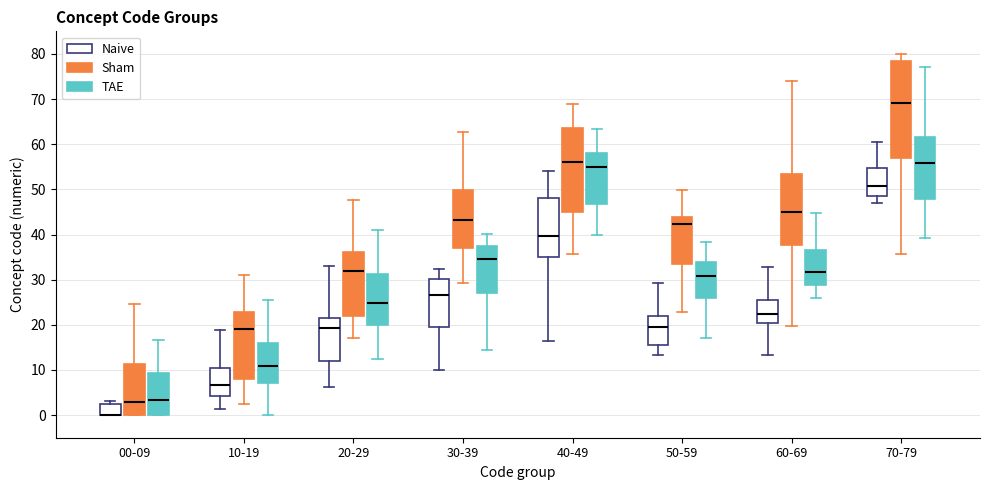

Where is the upper edge of the box for 20-29 (Sham) on the y-axis? The values are not printed on the chart, so give them approximately, as read against the axis.

36